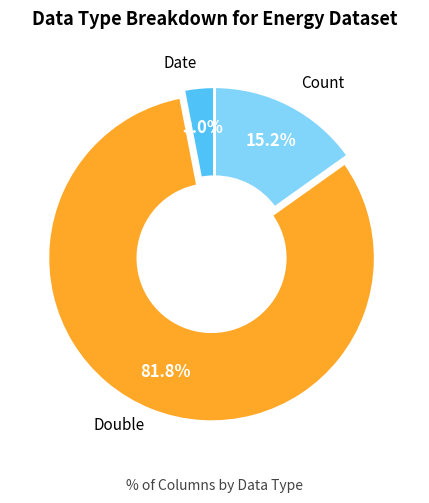

Is there a majority slice in this chart?

Yes